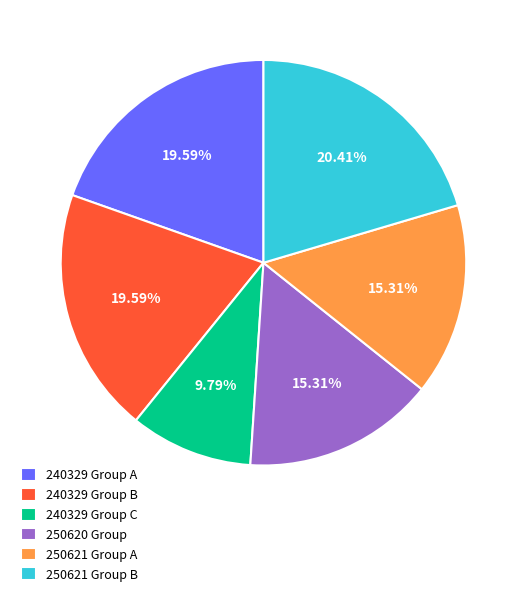

Is there a majority slice in this chart?

No